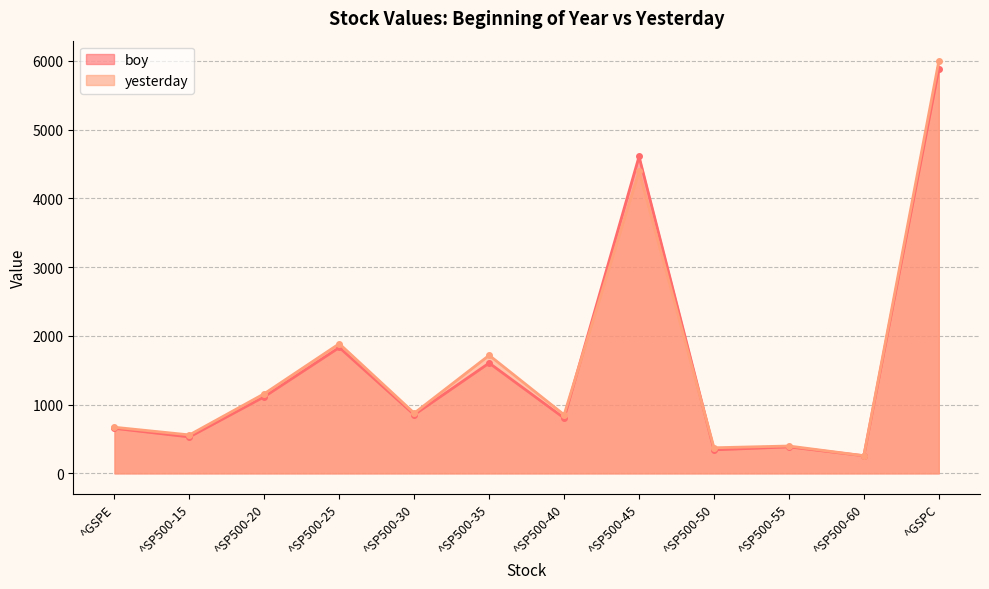

Reading left to right, extract all data points from this chart.

boy: ^GSPE=654.9	^SP500-15=529.8	^SP500-20=1115.7	^SP500-25=1831.2	^SP500-30=853.7	^SP500-35=1604.7	^SP500-40=804.5	^SP500-45=4609.5	^SP500-50=341.7	^SP500-55=385.0	^SP500-60=255.9	^GSPC=5881.6
yesterday: ^GSPE=670.7	^SP500-15=559.3	^SP500-20=1159.2	^SP500-25=1885.8	^SP500-30=875.7	^SP500-35=1717.6	^SP500-40=852.3	^SP500-45=4393.5	^SP500-50=372.1	^SP500-55=397.8	^SP500-60=257.0	^GSPC=5994.6